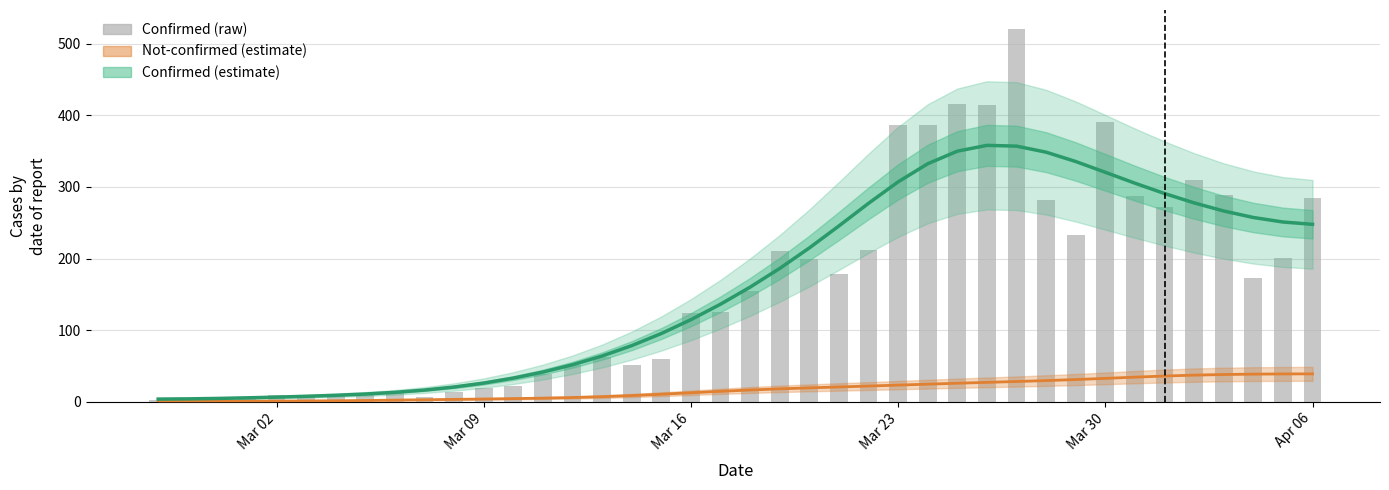

Reading left to right, transcribe all the data shown in this chart.

not-confirmed: 0.8	0.8	0.8	0.9	1.0	1.2	1.4	1.8	2.3	2.8	3.4	3.9	4.4	5.1	5.9	7.1	8.7	10.6	12.6	14.6	16.4	18.0	19.4	20.7	22.0	23.3	24.6	25.9	27.1	28.3	29.6	31.0	32.7	34.4	35.9	37.2	38.1	38.6	38.9	39.0
confirmed (estimate): 3.7	4.1	4.7	5.5	6.5	7.7	9.1	10.8	13.2	16.4	20.6	26.1	33.0	41.5	51.7	63.9	78.4	95.3	114.7	136.3	160.1	186.2	214.8	245.5	277.1	307.1	332.4	349.9	358.0	357.0	348.5	335.5	320.4	305.2	290.8	277.7	266.4	257.3	251.0	247.8
confirmed (raw): 2.0	3.0	1.0	6.0	9.0	6.0	8.0	10.0	13.0	6.0	14.0	19.0	22.0	39.0	51.0	62.0	51.0	60.0	124.0	125.0	154.0	210.0	199.0	179.0	212.0	387.0	387.0	416.0	415.0	521.0	282.0	233.0	390.0	287.0	272.0	309.0	289.0	173.0	201.0	285.0